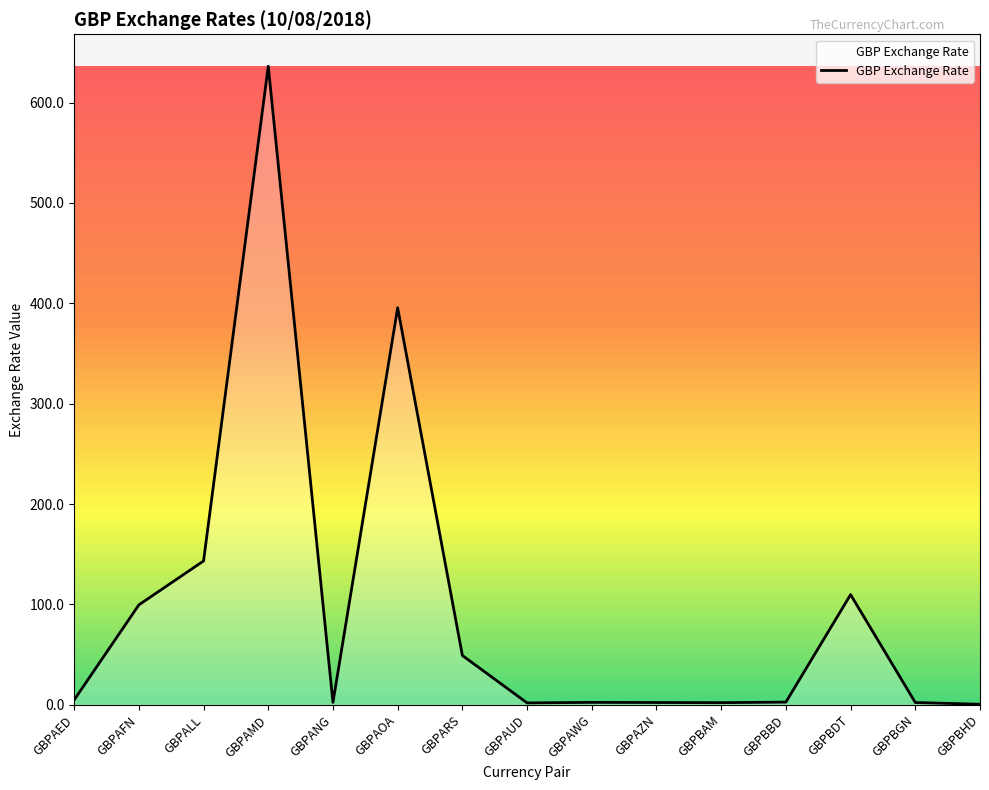

The chart shows a value of 395.6 at GBPAOA. True or false?

True